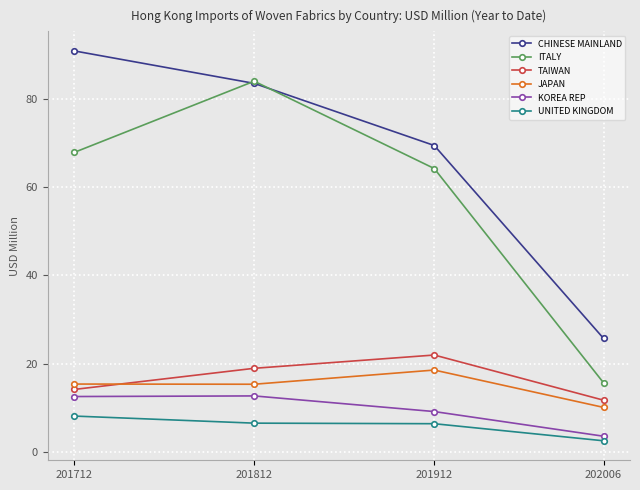

What is the difference between the maximum and second lowest values in the TAIWAN series?

7.8